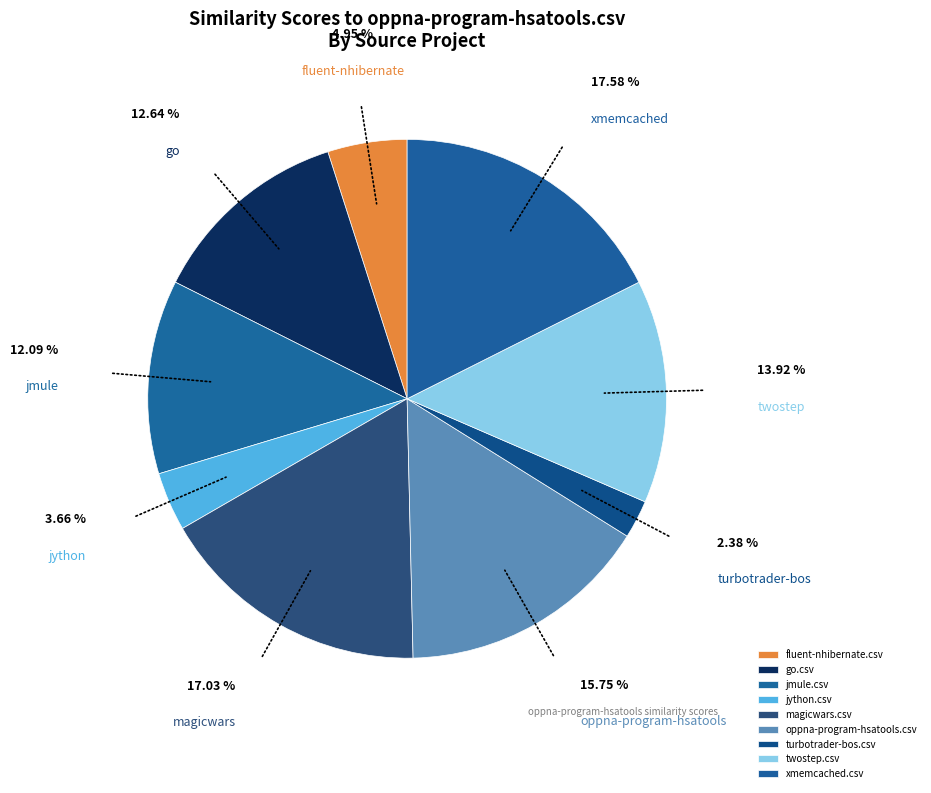

What is the largest slice in the pie chart?

xmemcached.csv